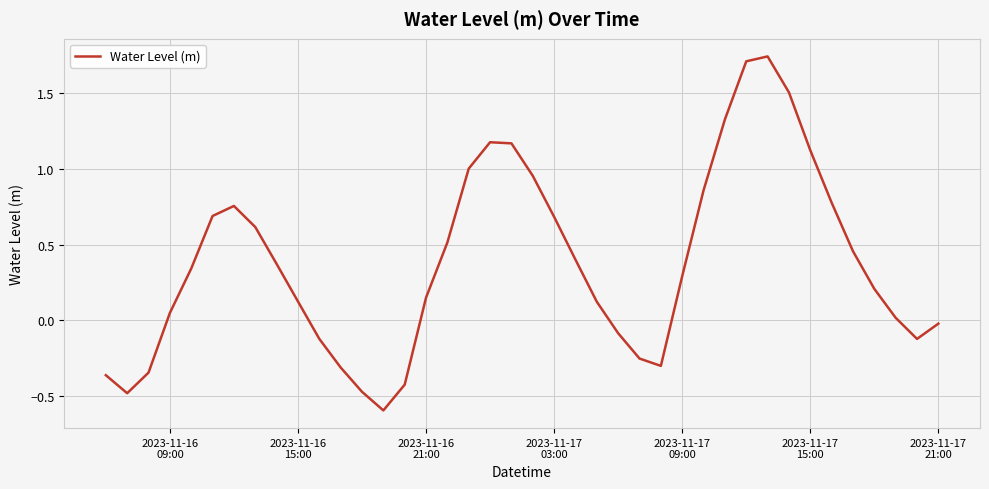

What is the minimum value shown in the chart?

-0.6